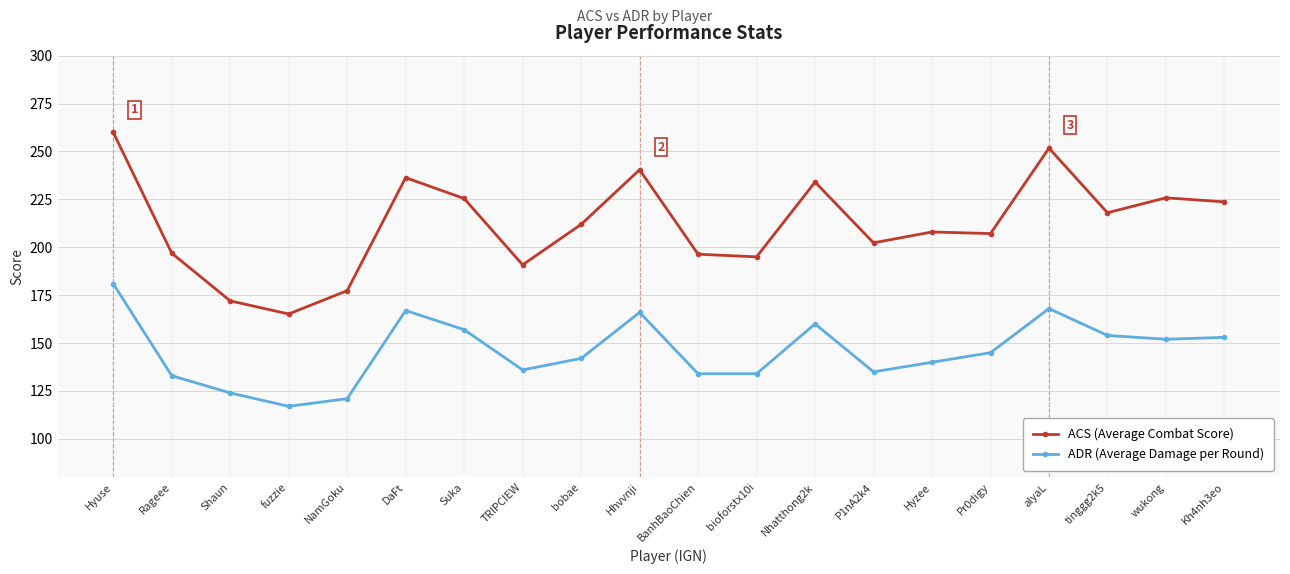

True or false: ACS (Average Combat Score) and ADR (Average Damage per Round) cross at least once.

False